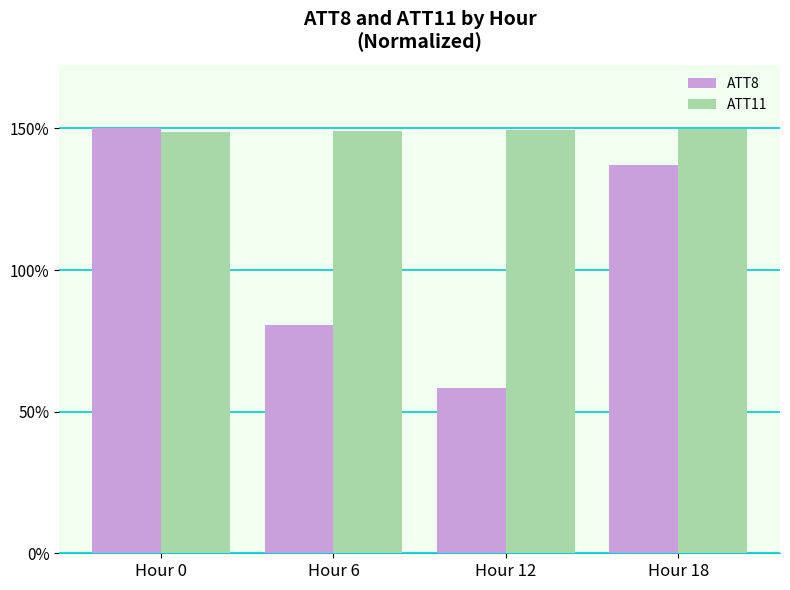

What is the smallest value displayed?

58.5